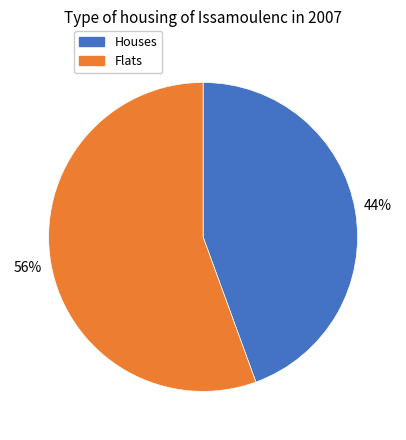

Count the number of slices in the pie.

2